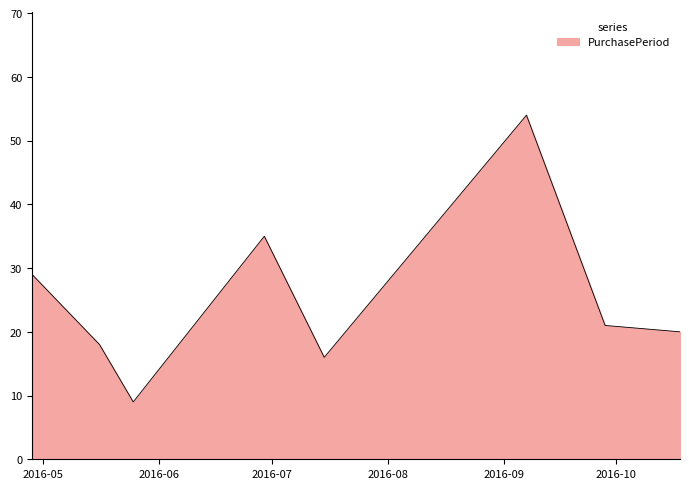

Reading right to left, transcribe all the data shown in this chart.

20	21	54	16	35	9	18	29